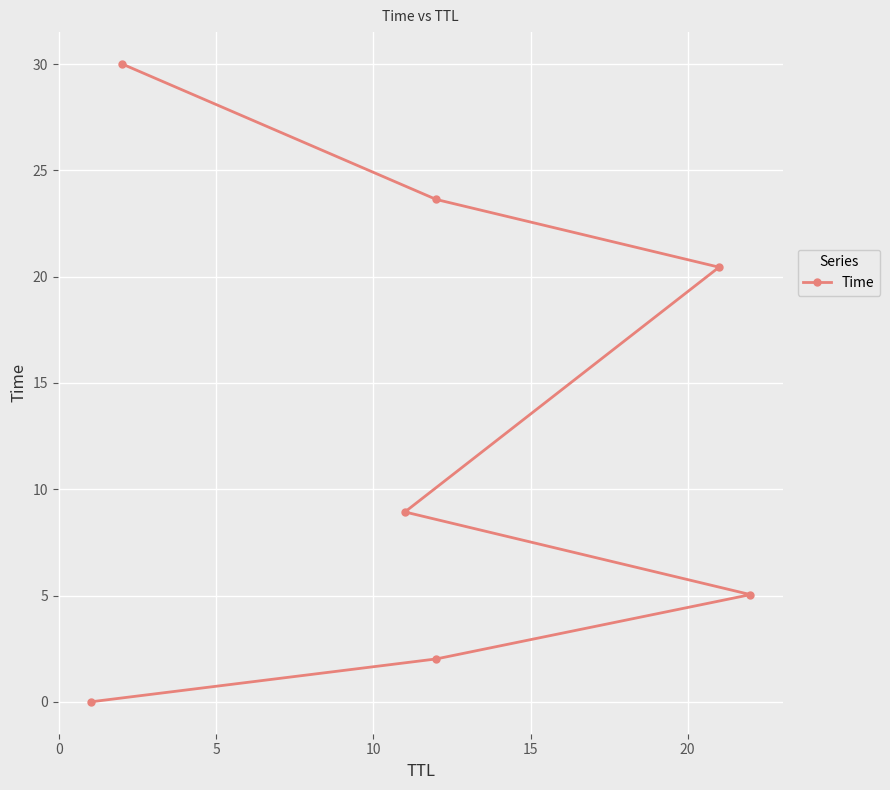

What is the difference between the second highest and minimum values?

23.6